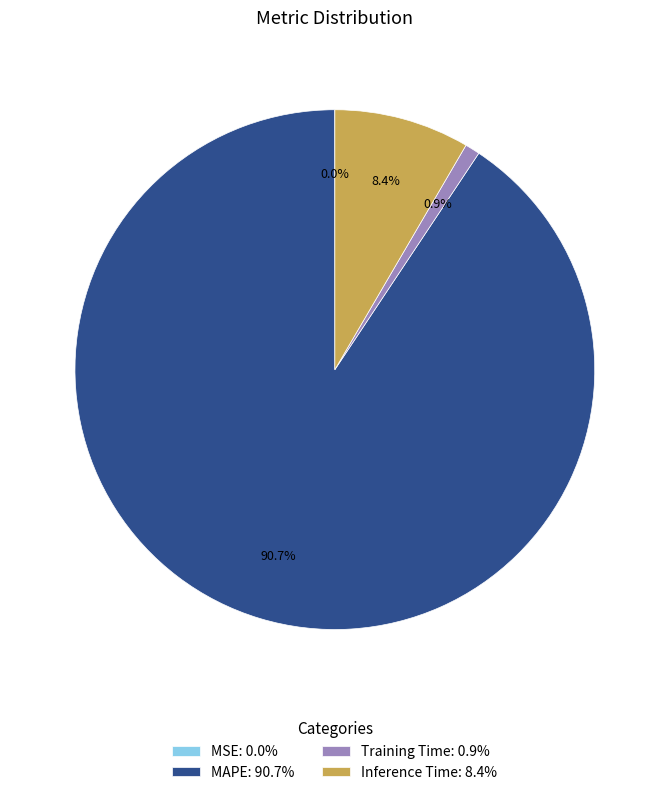

What portion of the pie excludes Inference Time: 8.4%?

91.6%